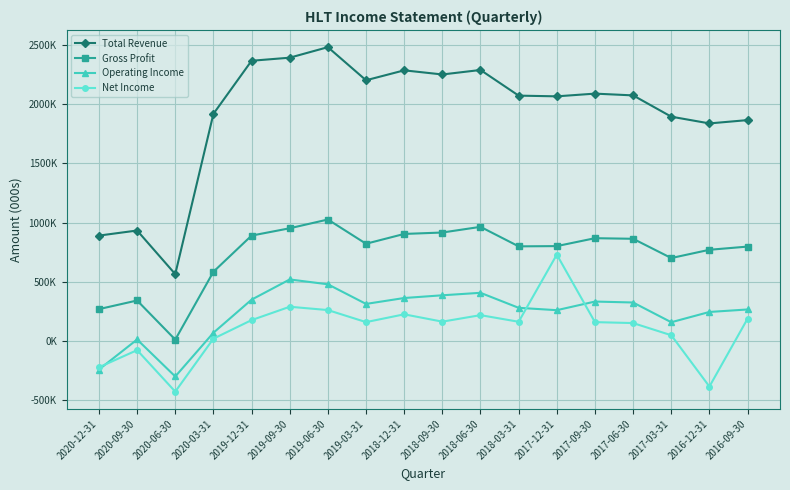

What are all the series names shown in the legend?

Total Revenue, Gross Profit, Operating Income, Net Income